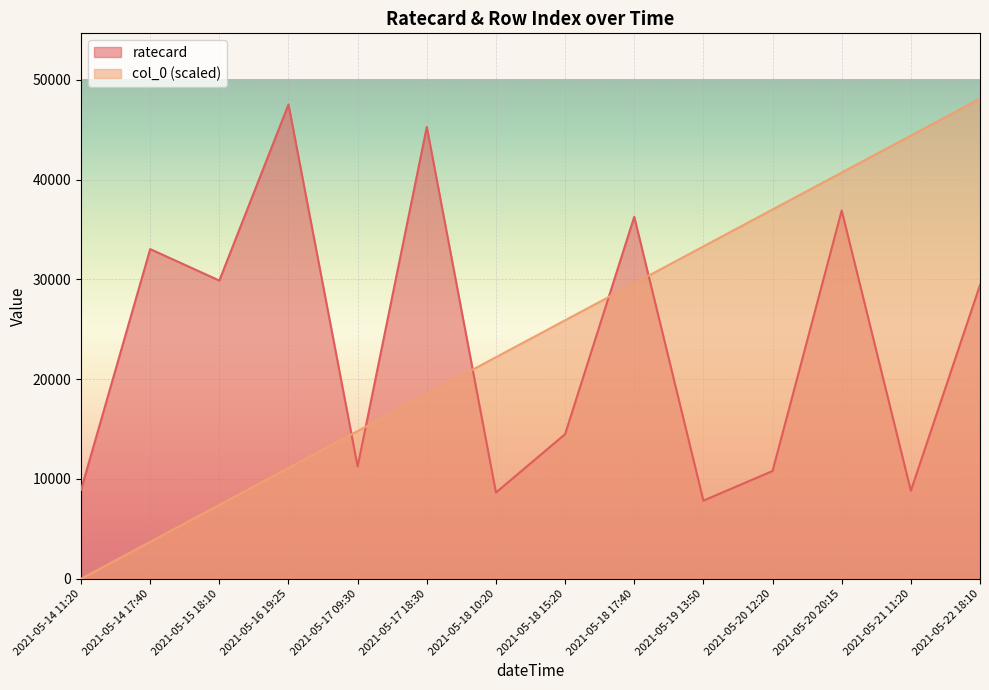

What is the difference between the maximum and second lowest values in the col_0 series?

44400